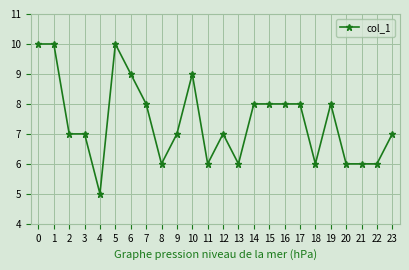

How many values are between 6 and 8?

18